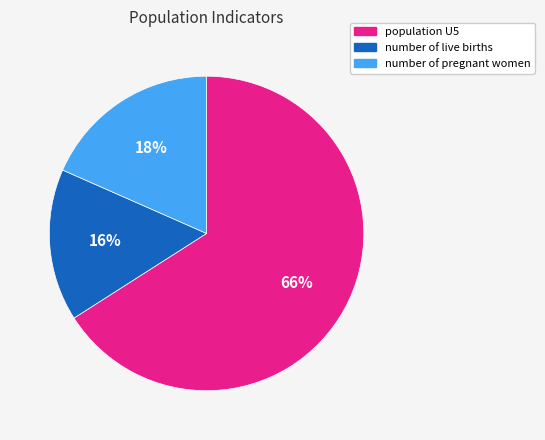

How many slices are in this pie chart?

3